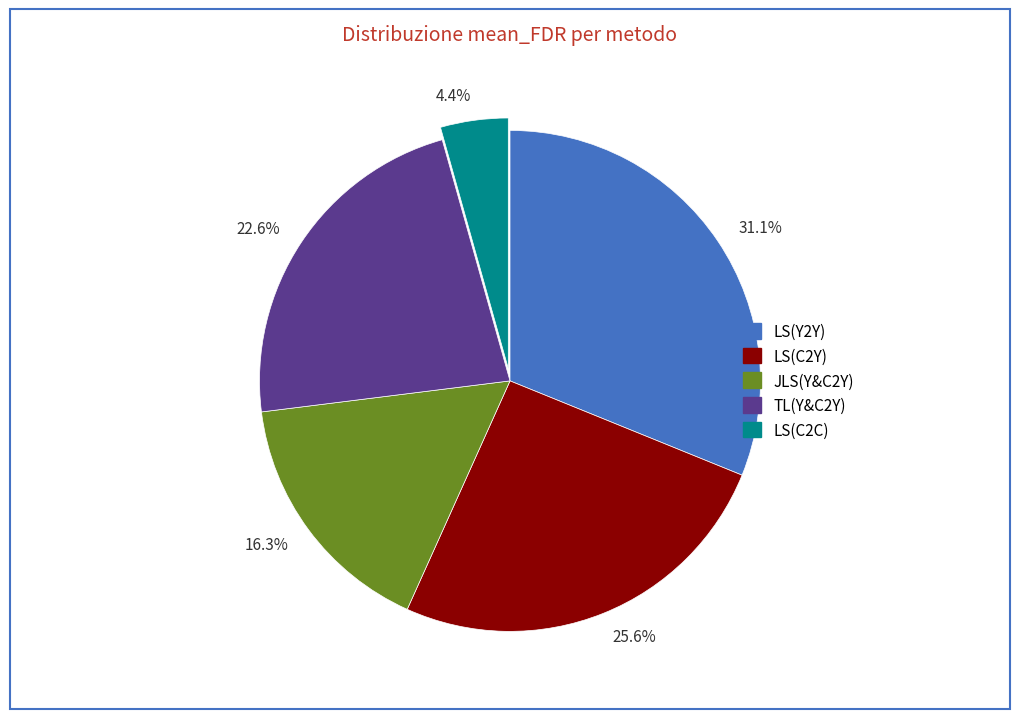

Between 22.6% and 31.1%, which is larger?

31.1%